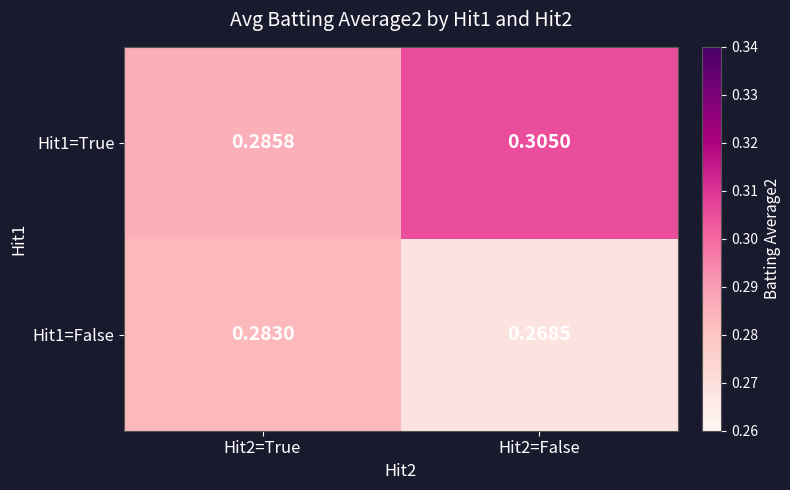

Is the value of Hit1=False at Hit2=False greater than the value of Hit1=True at Hit2=False?

No